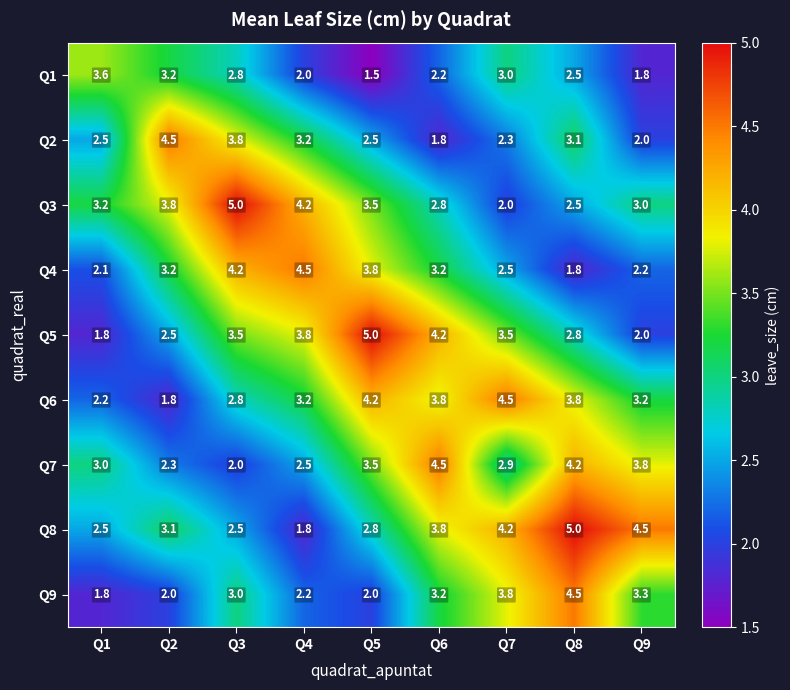

What is the sum of all Q5 values?

29.1